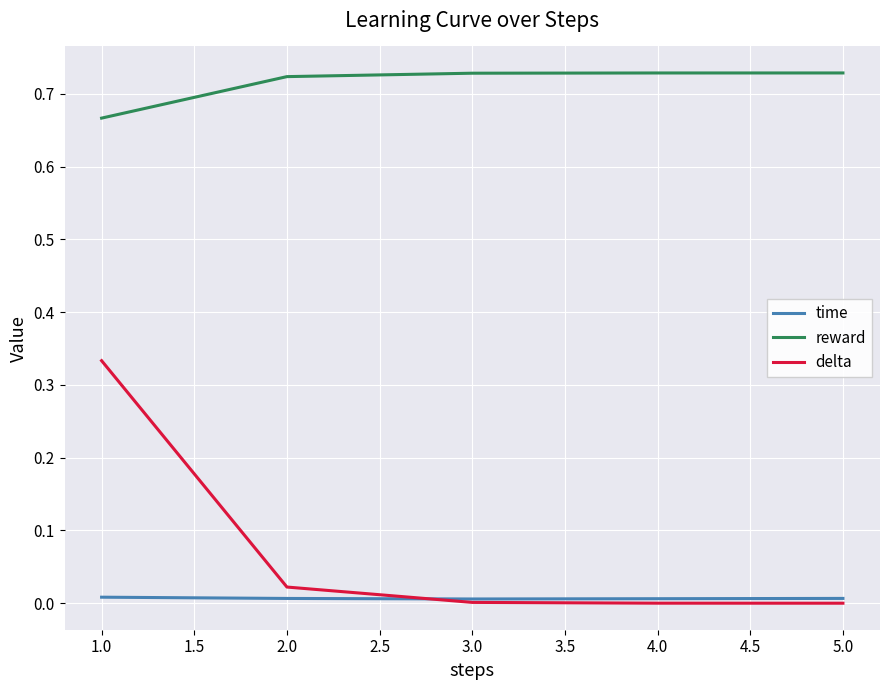

Rank the series by their maximum value, from highest to lowest.

reward, delta, time